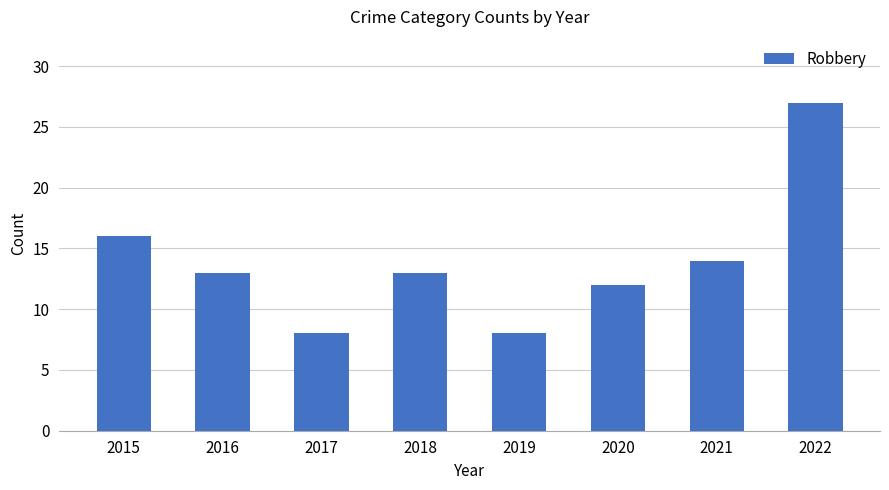

The chart shows a value of 7 at 2020. True or false?

False